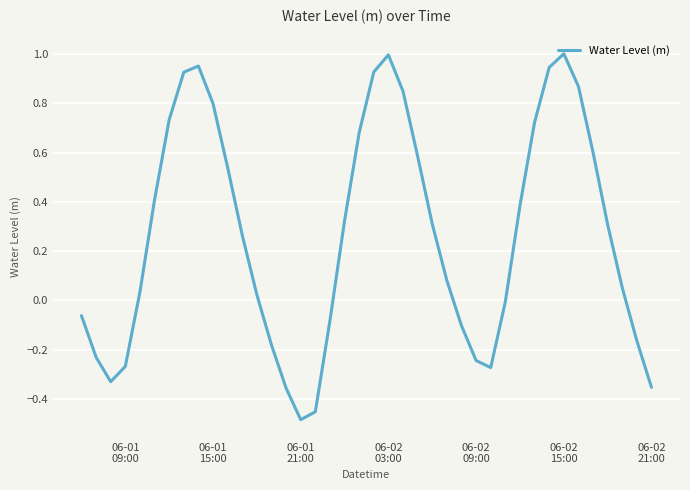

True or false: there are more than 1 points higher than both neighbors.

True